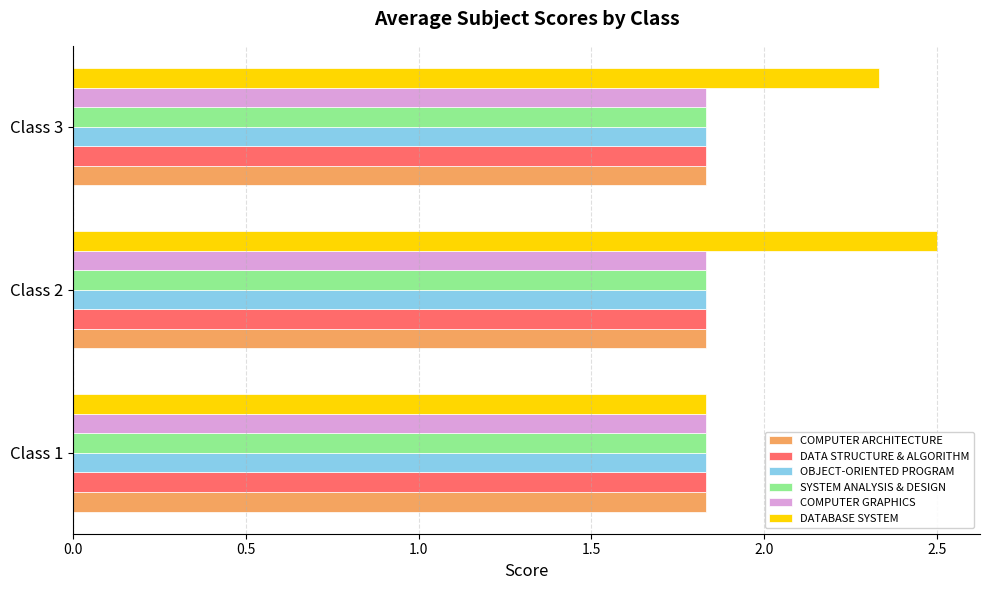

What is the difference between the highest and lowest values at Class 3?

0.5